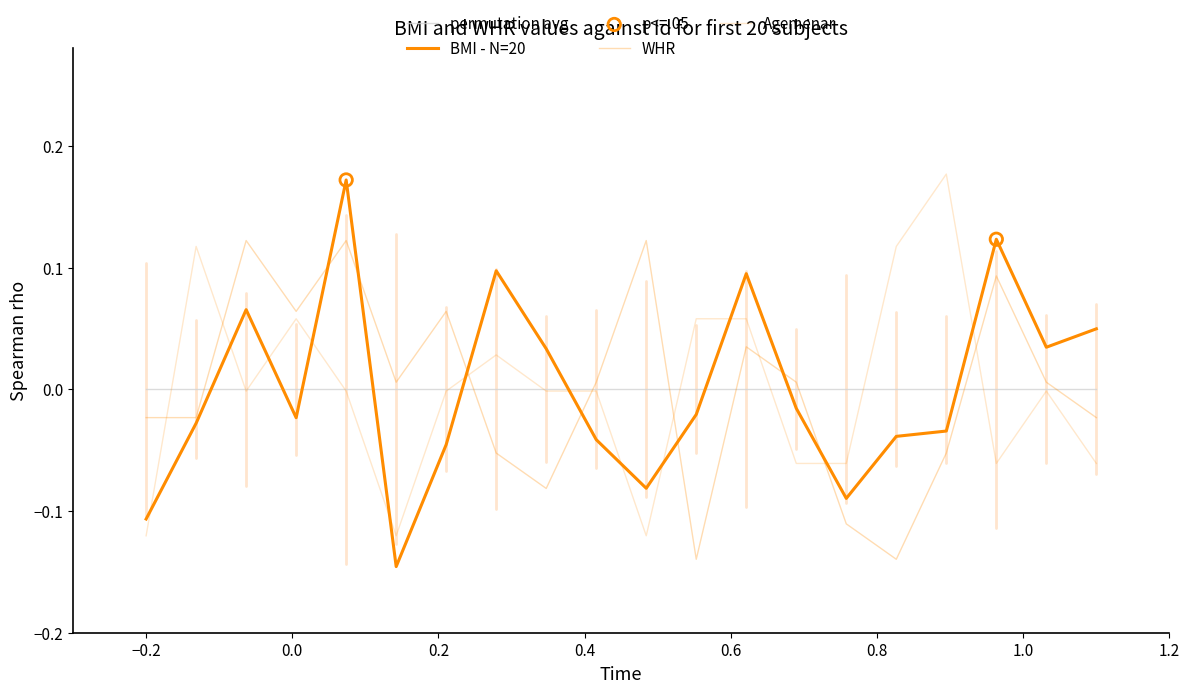

What are all the series names shown in the legend?

BMI, WHR, Agemenar